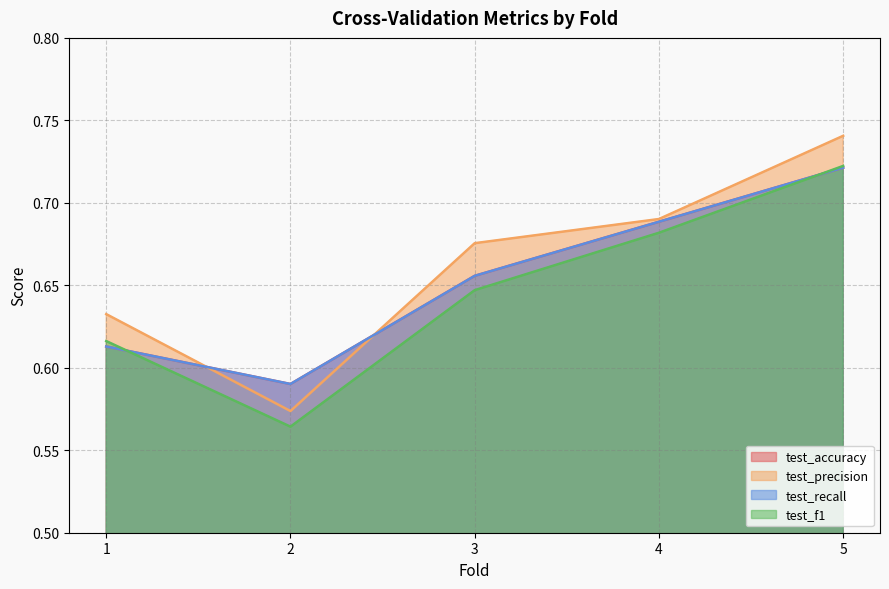

Reading right to left, what are all the values shown in this chart?

test_accuracy: 0.7	0.7	0.7	0.6	0.6
test_precision: 0.7	0.7	0.7	0.6	0.6
test_recall: 0.7	0.7	0.7	0.6	0.6
test_f1: 0.7	0.7	0.6	0.6	0.6